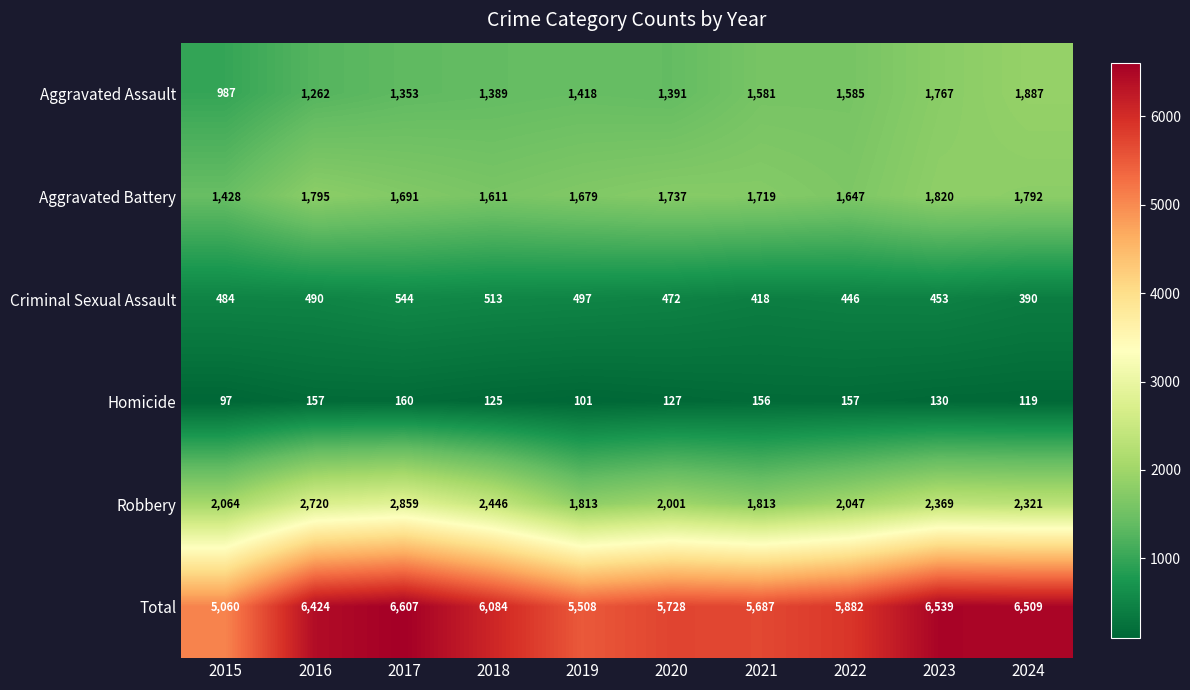

What is the greatest value displayed?

6607